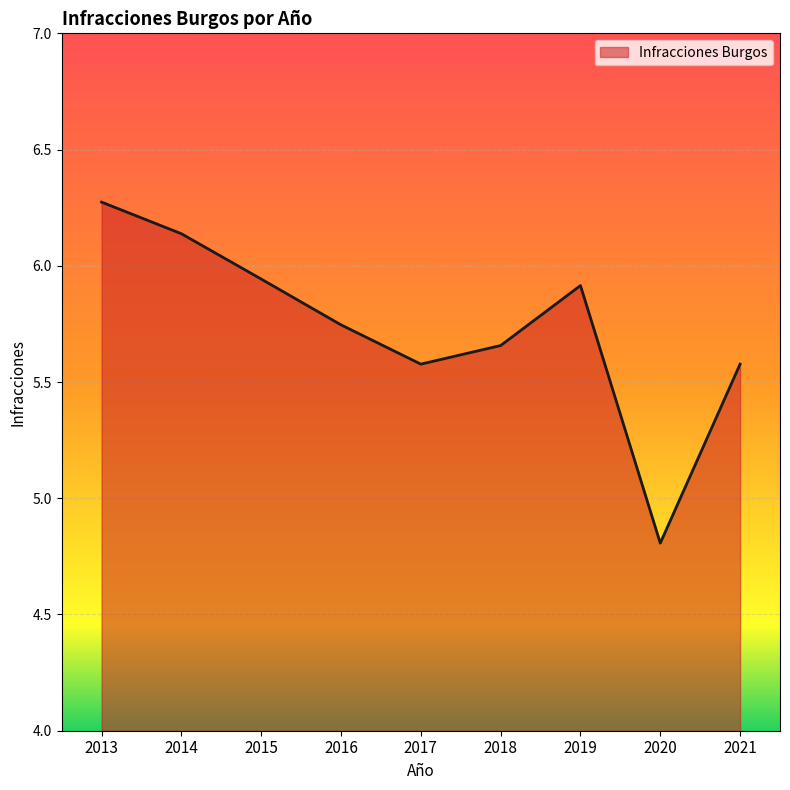

At which category does the chart reach its minimum across all series?

2020